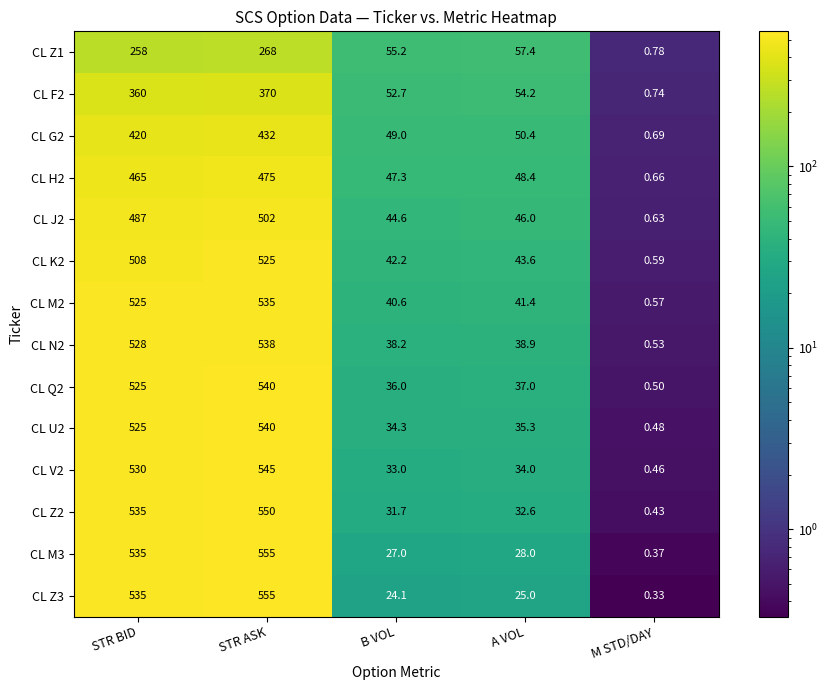

At which category does the chart reach its peak across all series?

STR ASK